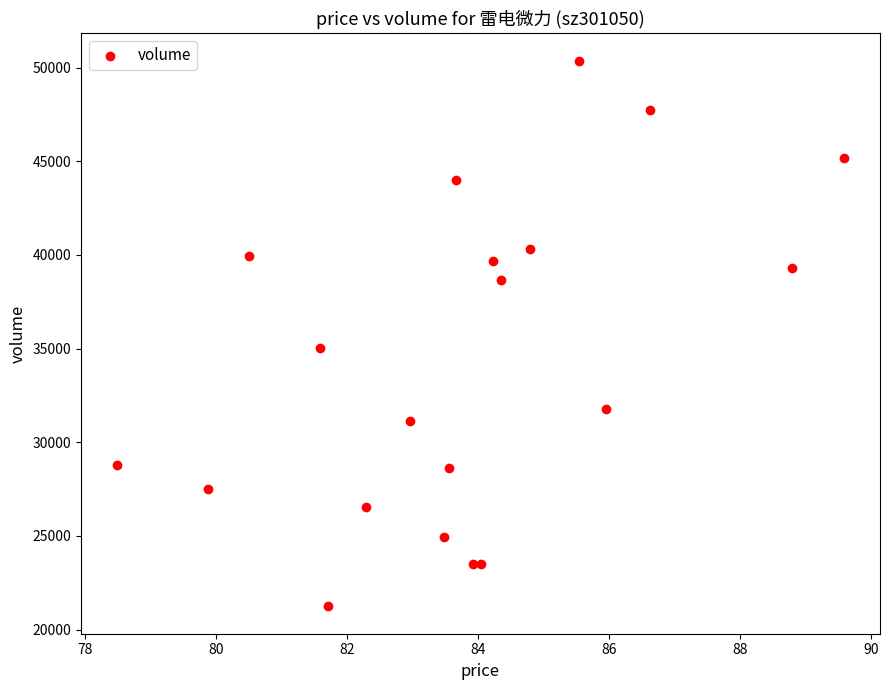

What is the range of Y values (max minus min)?

29134